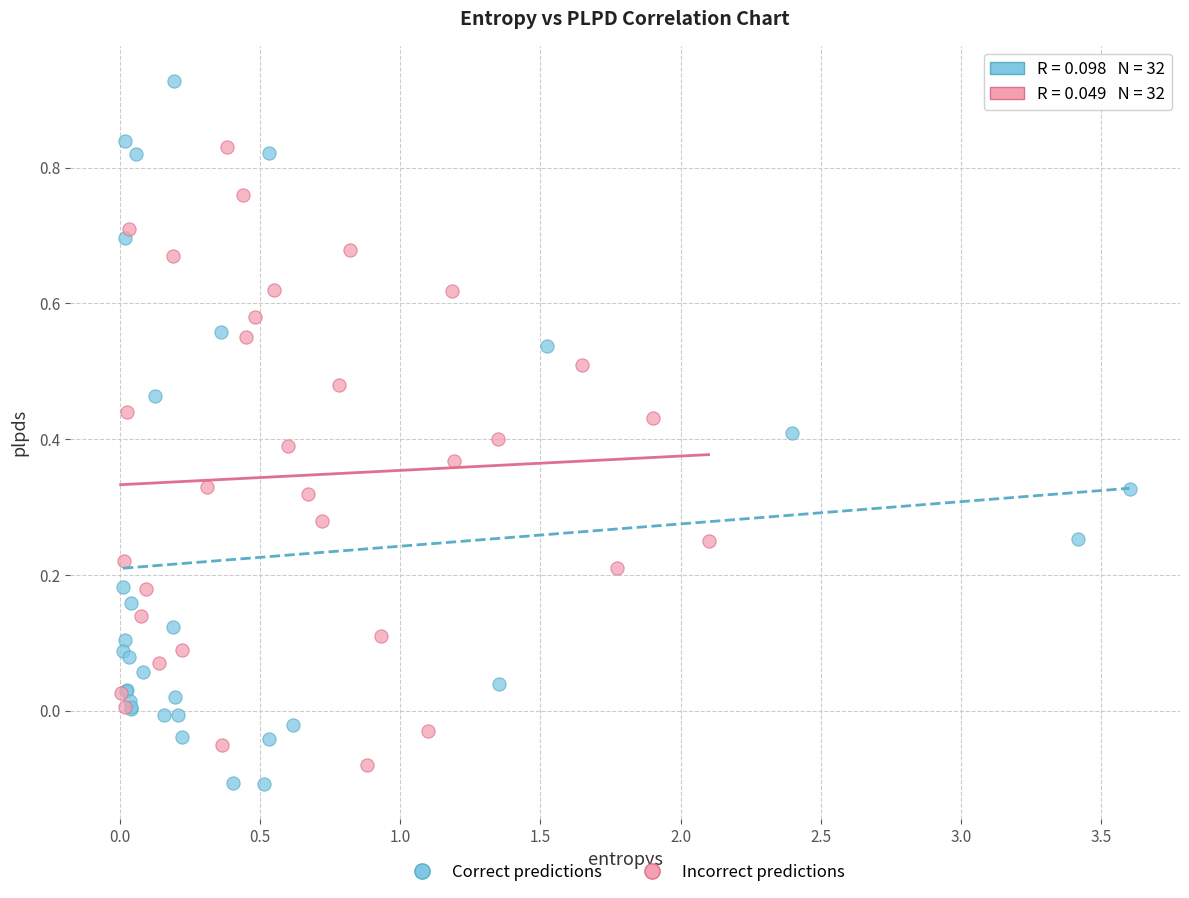

Which series has the largest Y range (max minus min)?

Correct predictions